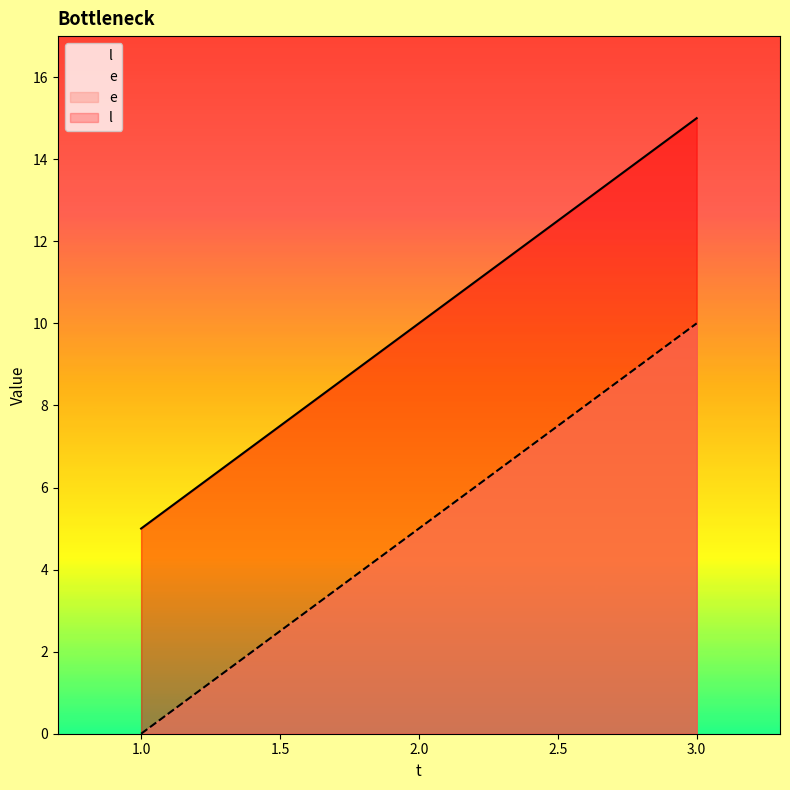

Is it true that l equals 9 at 2?

False